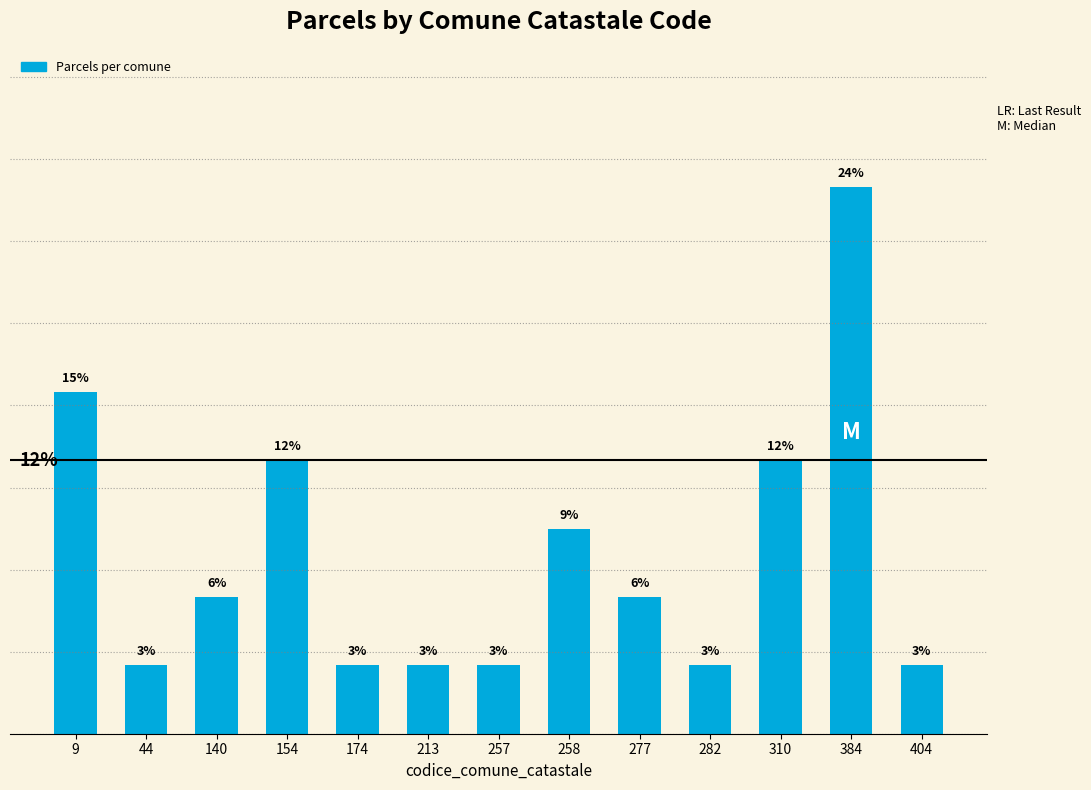

Does the chart contain any negative values?

No